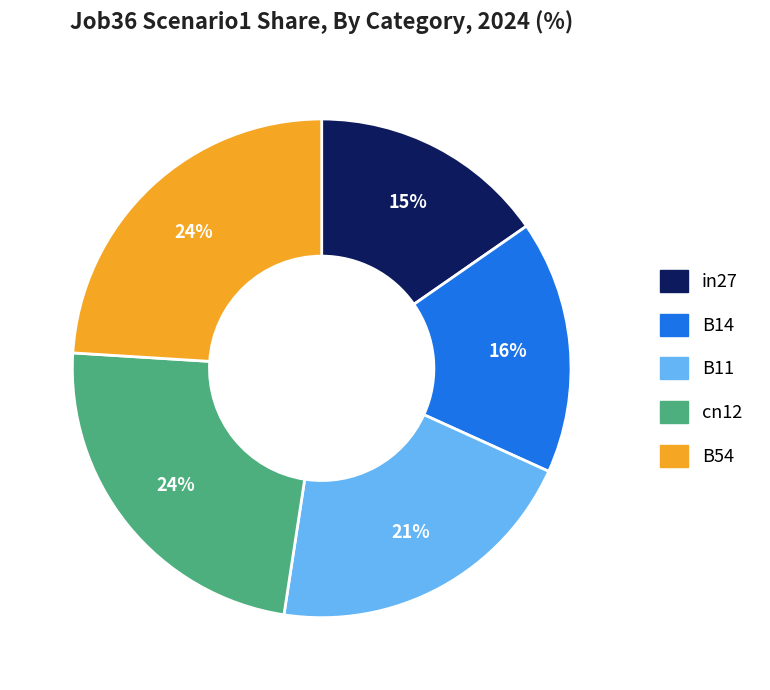

Do cn12 and B11 together represent more than half of the pie?

No